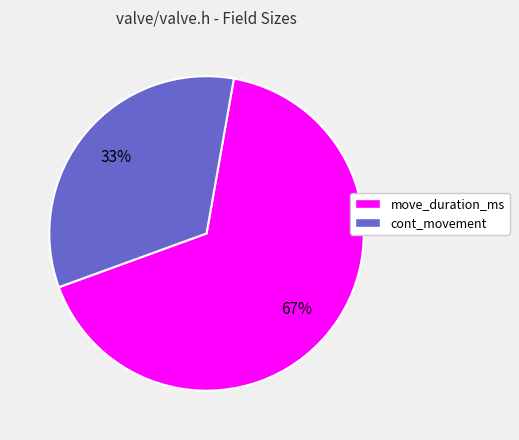

The move_duration_ms slice represents 67% of the pie. True or false?

True